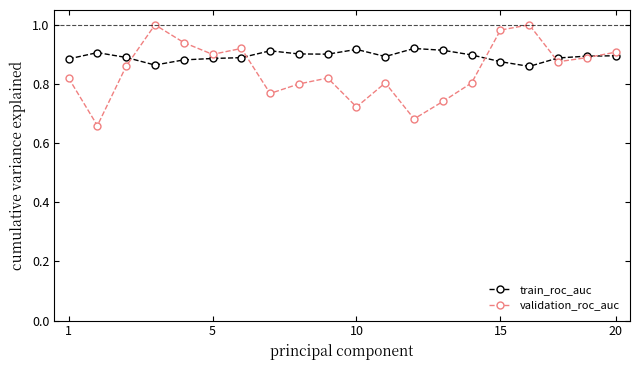

Which series has the largest range (max minus min)?

validation_roc_auc